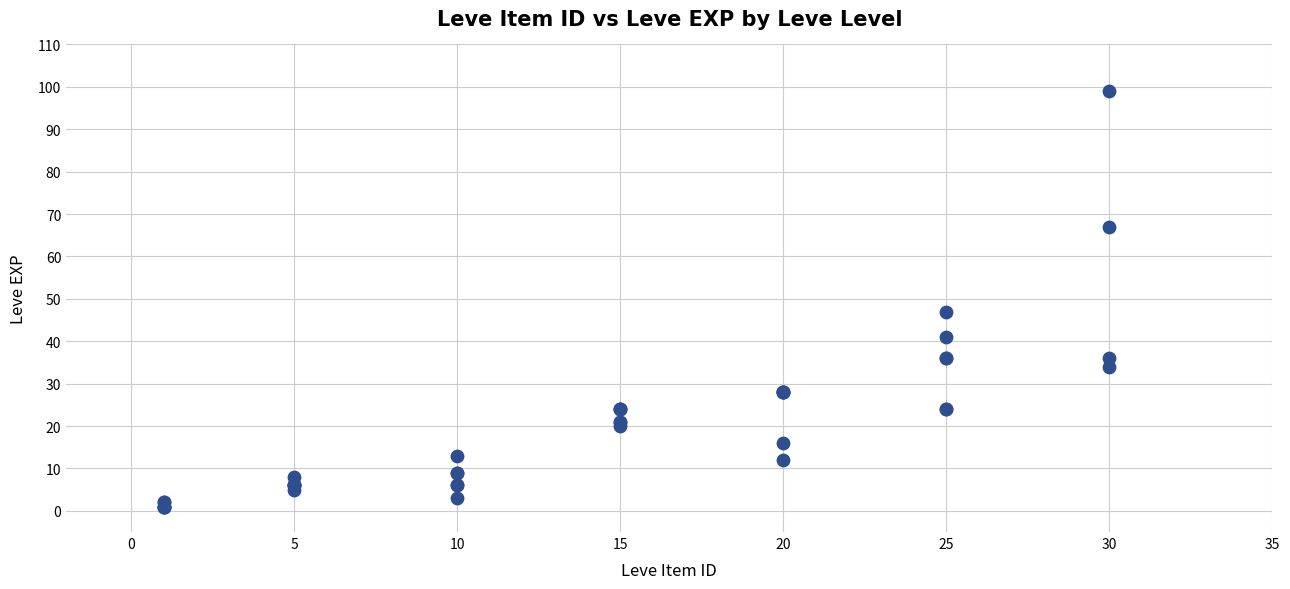

What Y value in the scatter plot is closest to 50?

47